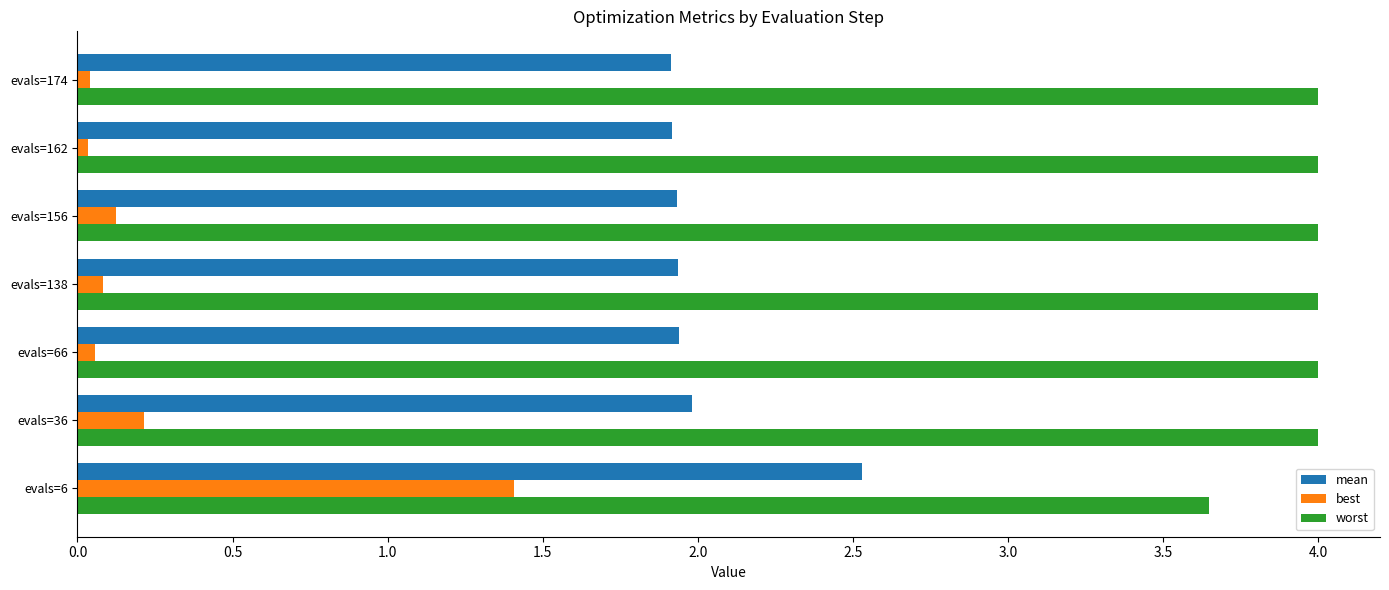

Which series has the largest total across all categories?

worst